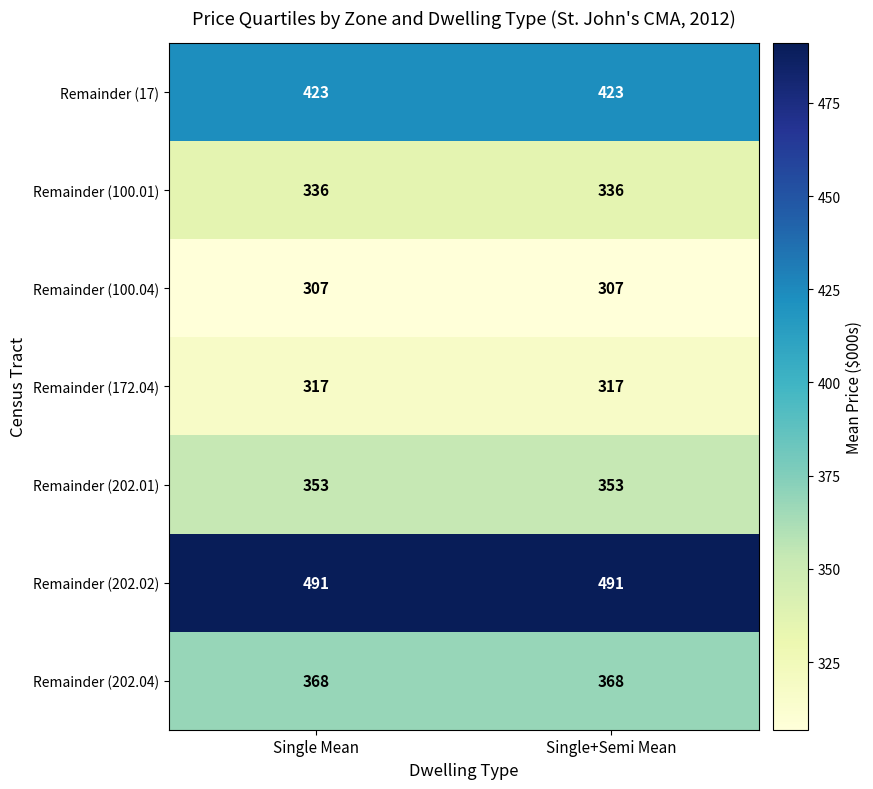

What is the spread (max minus min) of values at Single Mean?

184